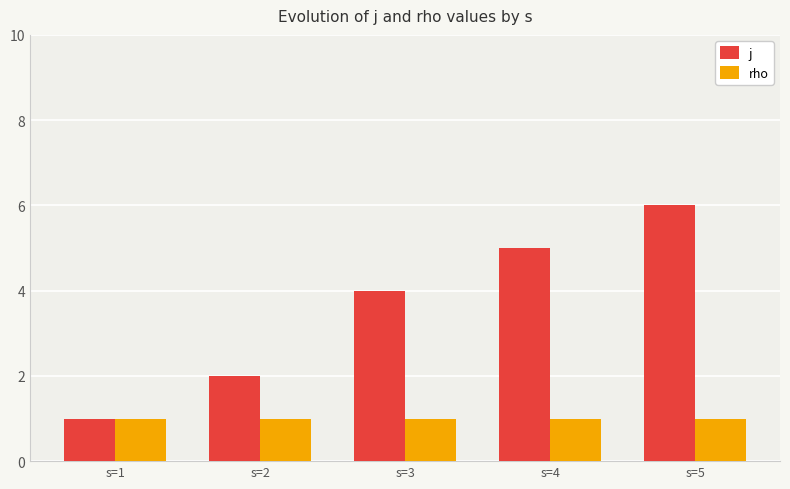

What is the sum of the rho values at s=2 and s=4?

2